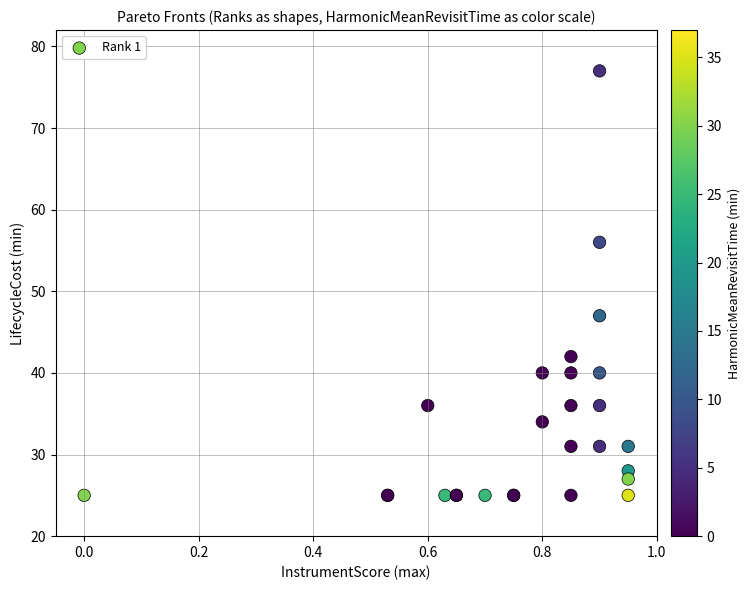

What Y value in the scatter plot is closest to 51?

47